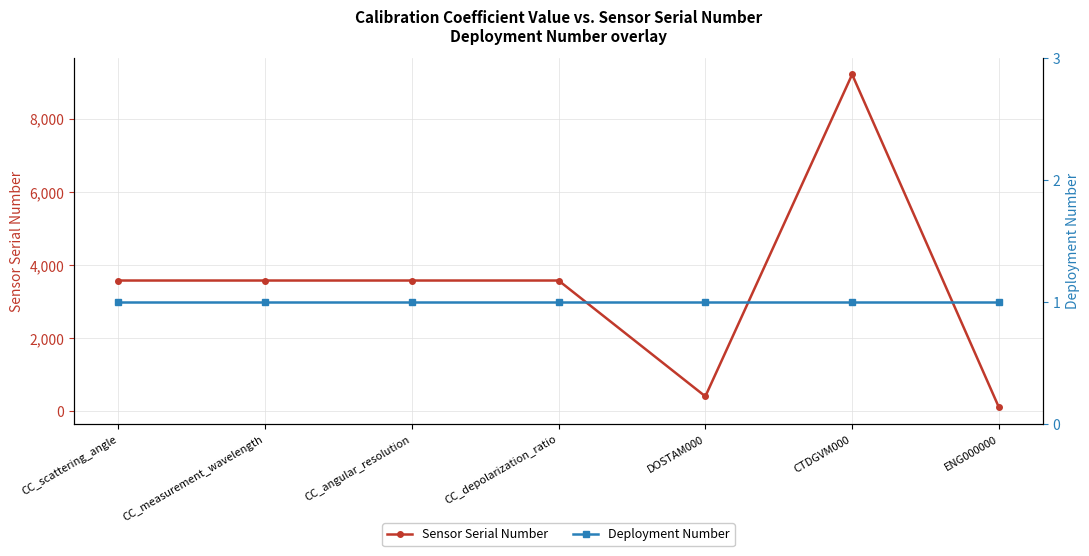

What is the label of the 2nd point from the left?

CC_measurement_wavelength